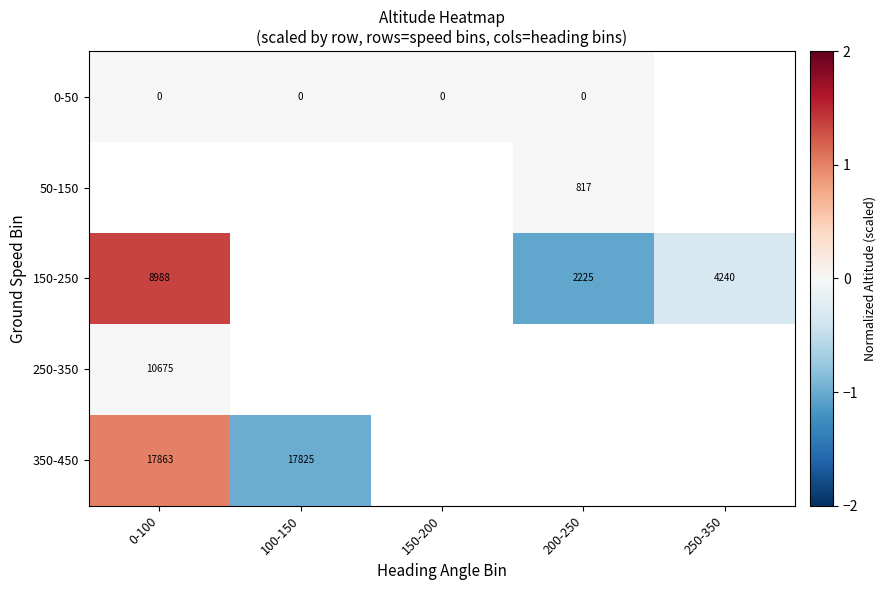

What is the spread (max minus min) of values at 0-100?

1.4